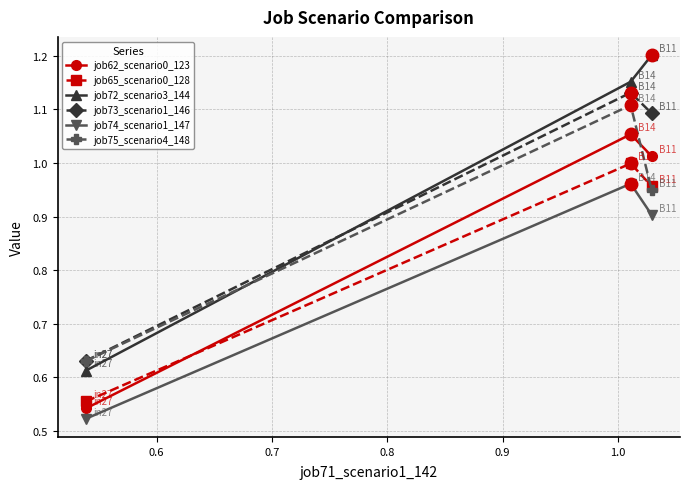

Which series has the largest range (max minus min)?

job72_scenario3_144